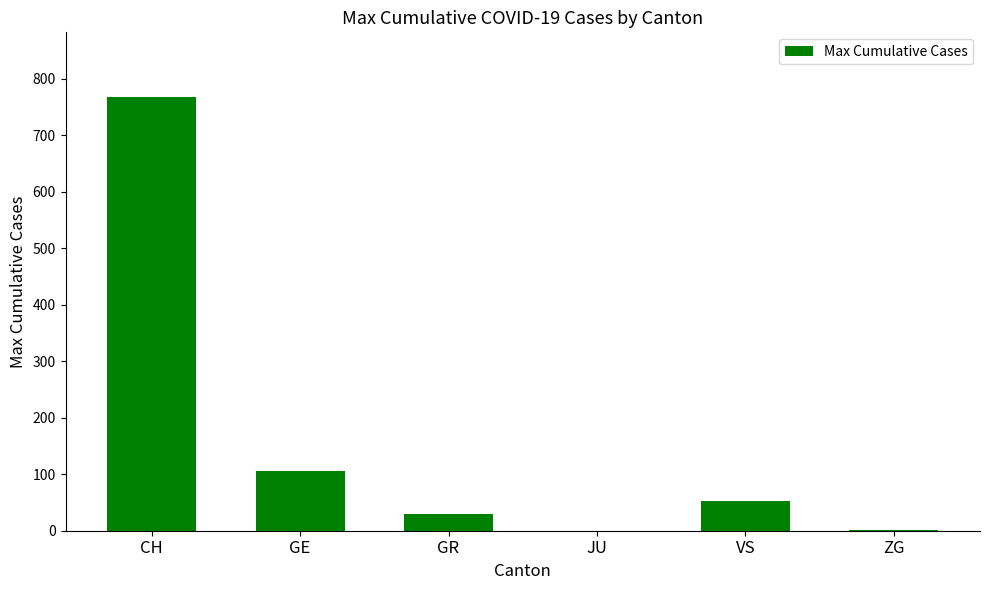

Are the bars horizontal?

No